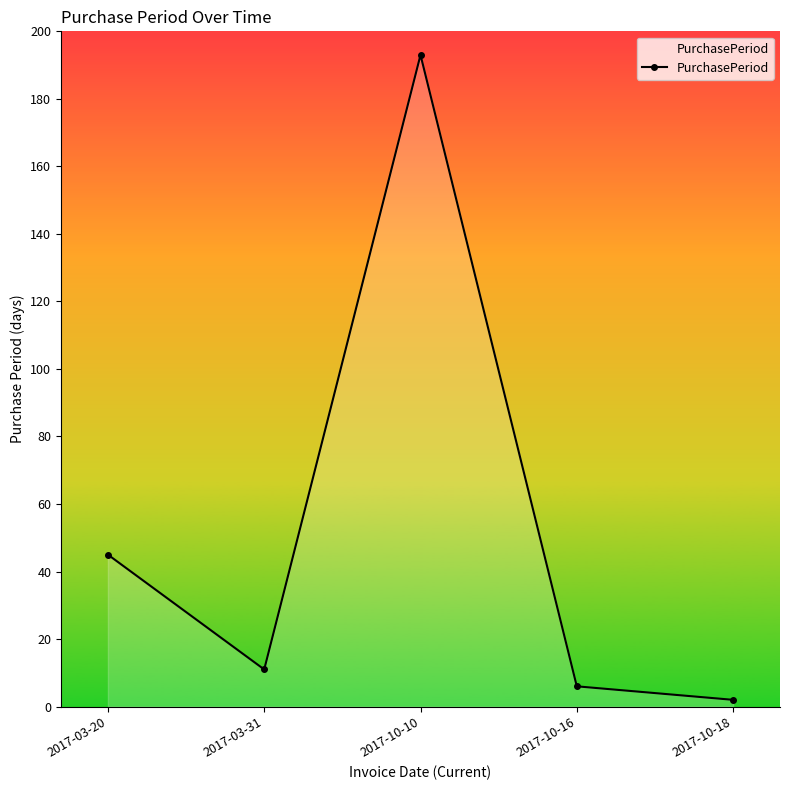

At which label does the data first exceed 11?

2017-03-20